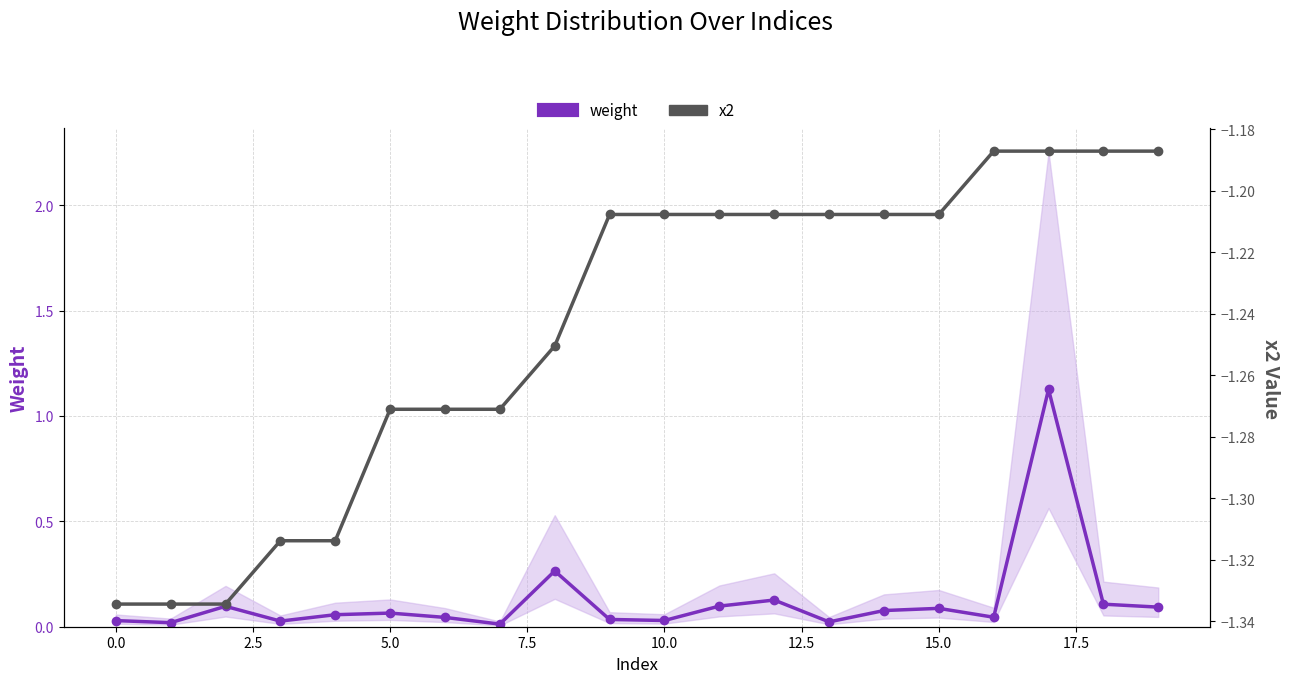

What is the label of the 5th point from the right?

15